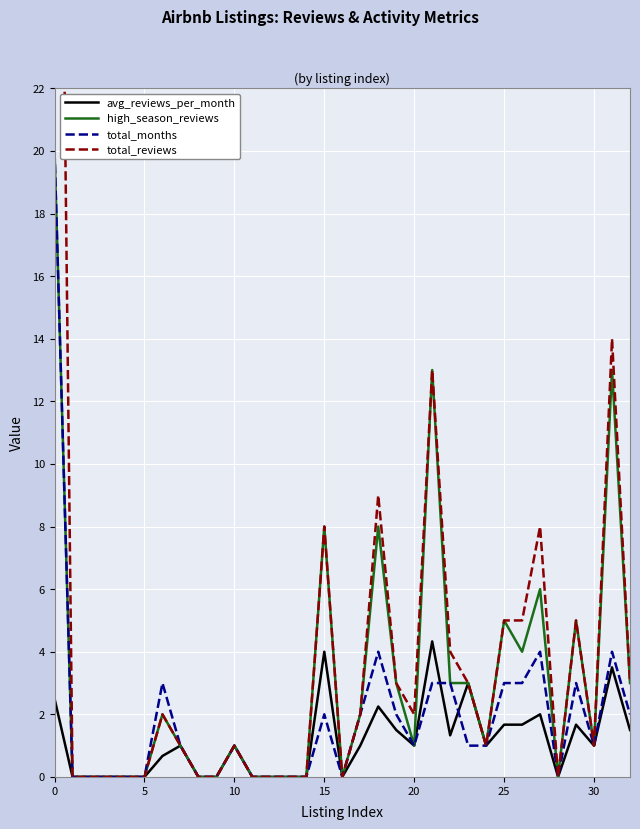

At which label does high_season_reviews first exceed 1?

0